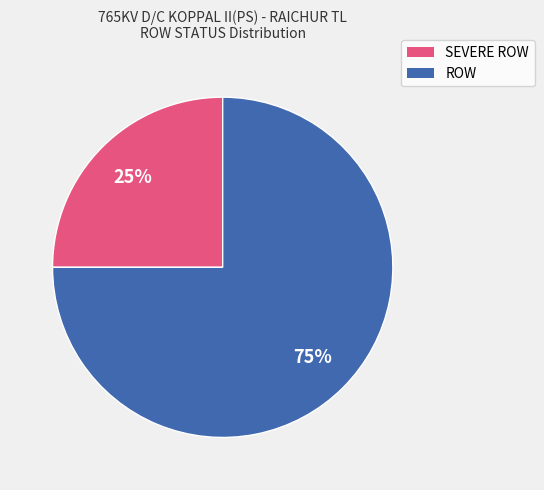

The ROW slice represents 65% of the pie. True or false?

False